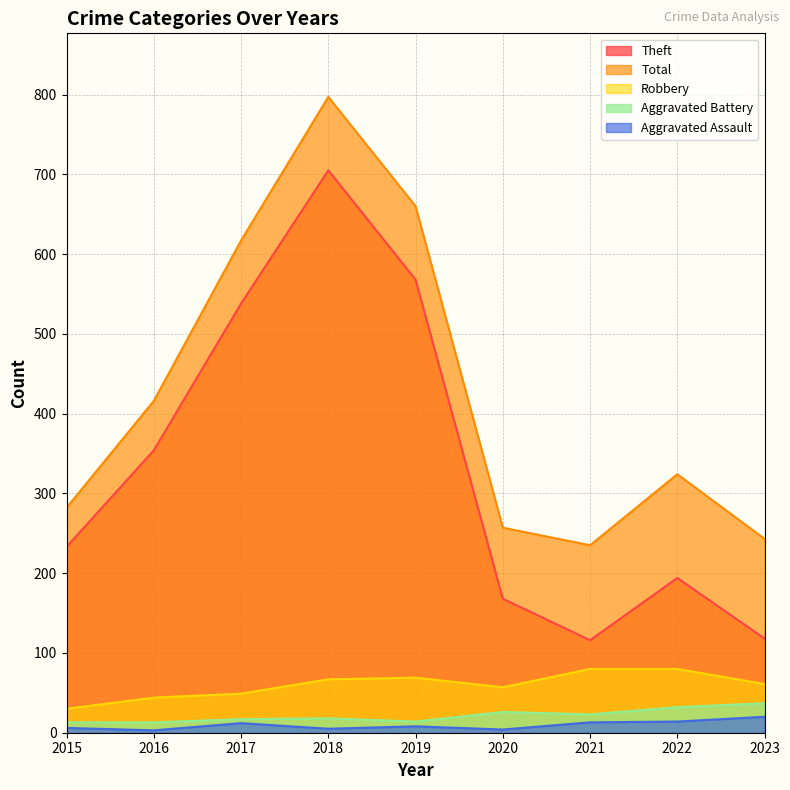

Reading right to left, extract all data points from this chart.

Theft: 118	194	116	168	568	705	538	354	233
Total: 243	324	235	257	660	797	617	416	282
Robbery: 61	80	80	57	69	67	49	44	30
Aggravated Battery: 37	32	23	26	14	18	17	13	13
Aggravated Assault: 20	14	13	4	8	5	12	3	6